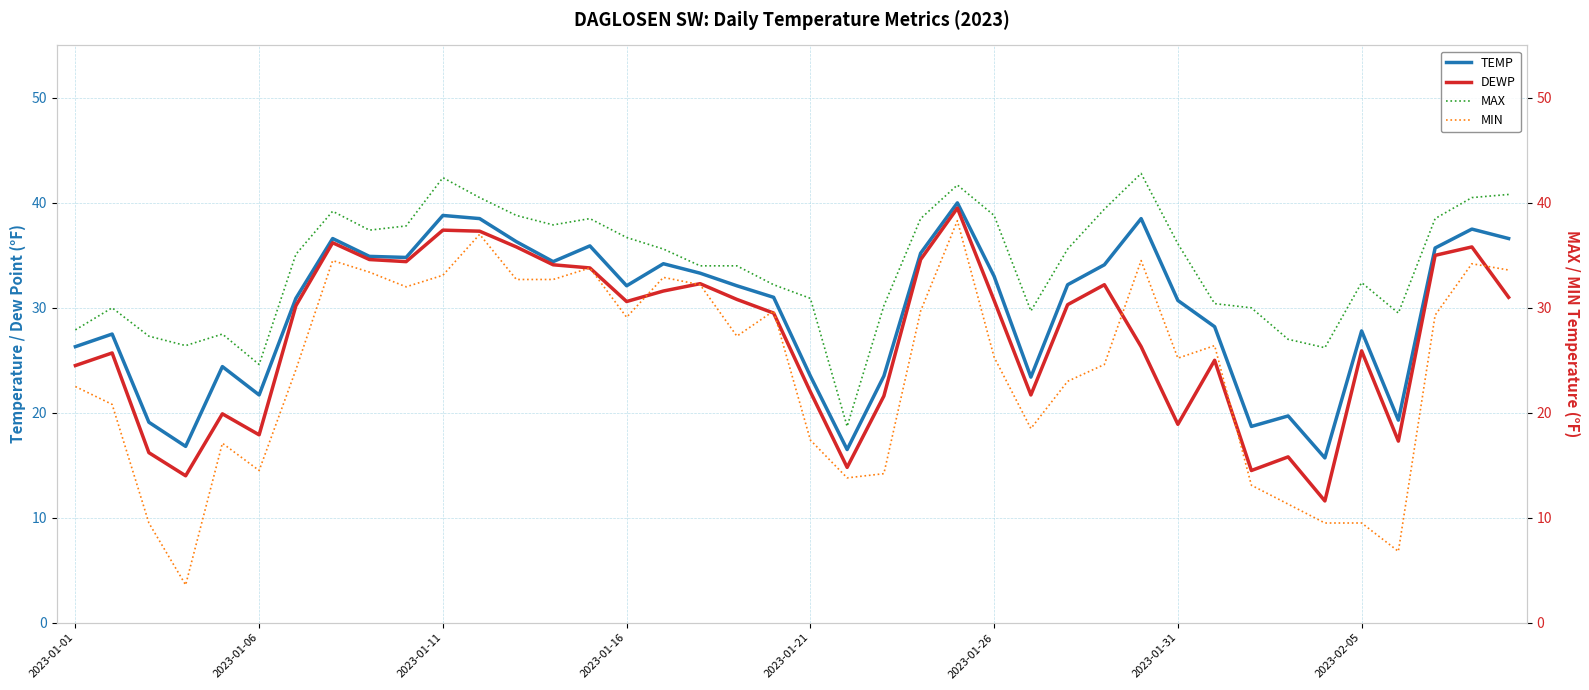

How many interior local valleys does the DEWP series have?

10